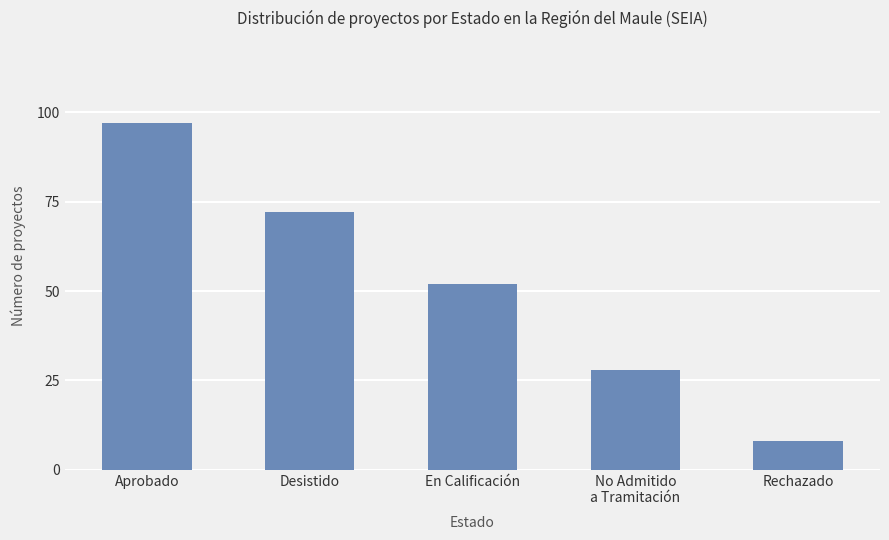

Reading right to left, list all the values displayed in this chart.

Rechazado=8	No Admitido
a Tramitación=28	En Calificación=52	Desistido=72	Aprobado=97